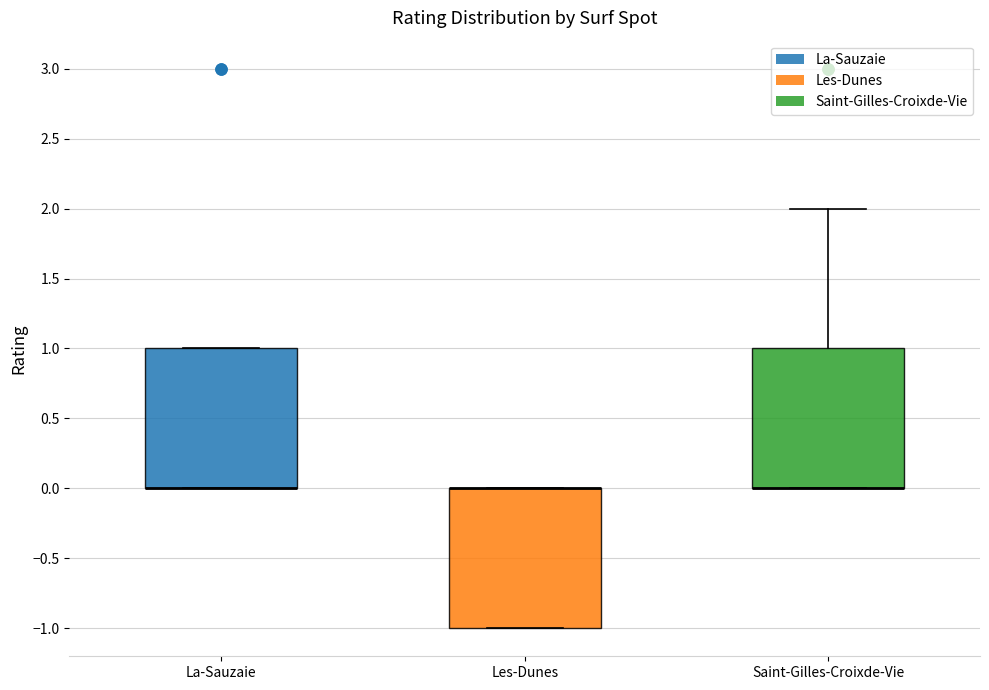

Where is the upper edge of the box for Les-Dunes on the y-axis? The values are not printed on the chart, so give them approximately, as read against the axis.

0